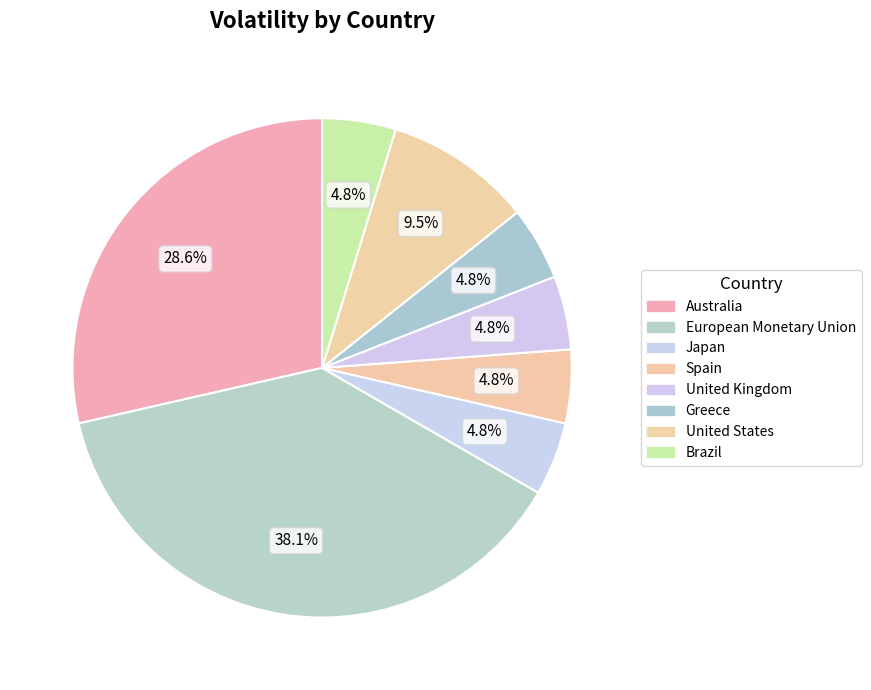

Combined, do Spain and United States account for over 50%?

No